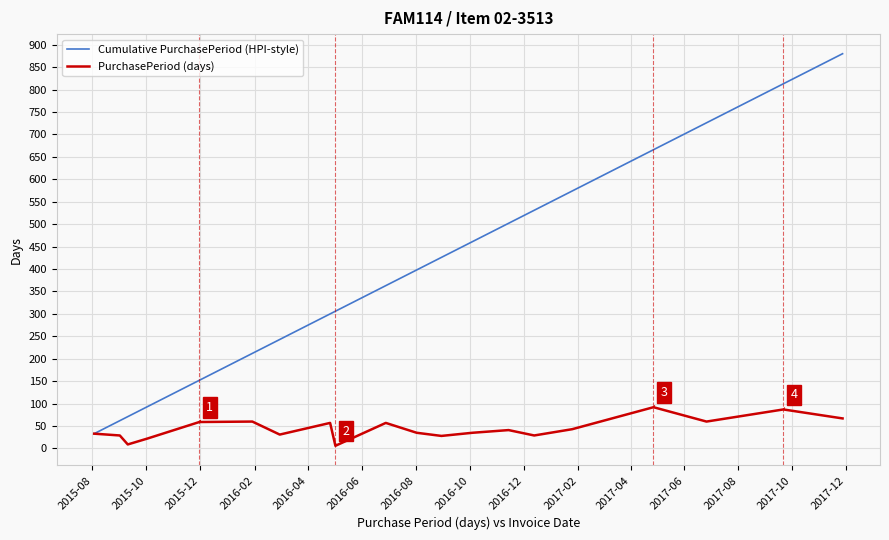

What is the maximum value shown in the chart?

880